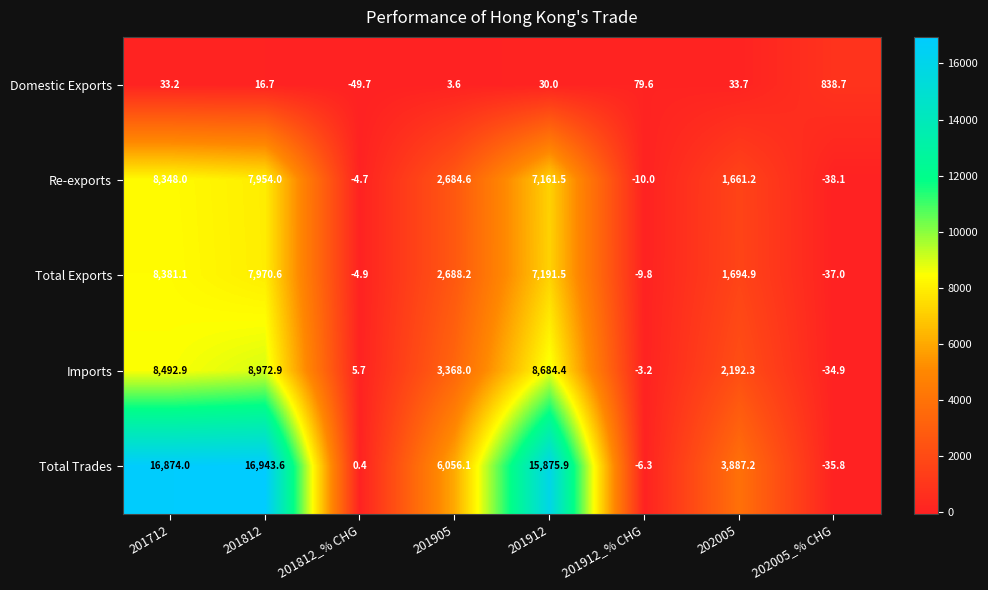

Between 201812 and 201812_% CHG, which series saw the biggest shift?

Total Trades